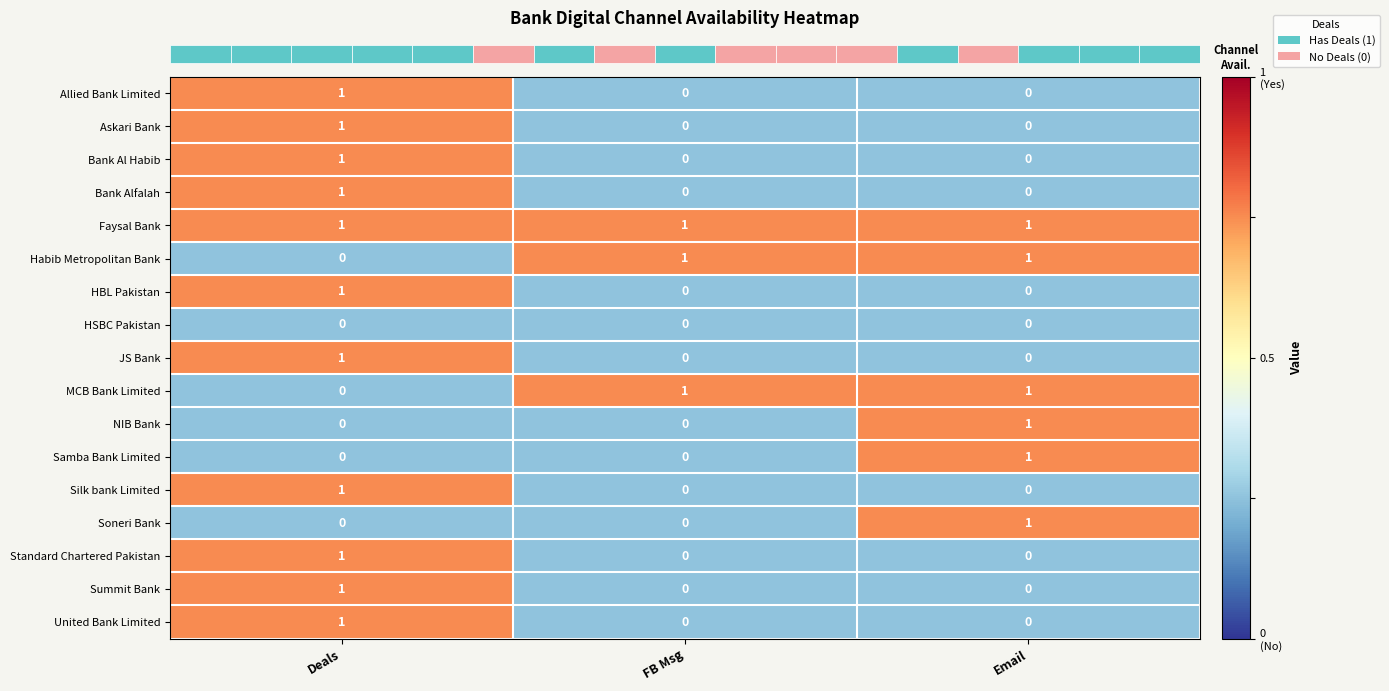

How many series are shown in this chart?

17